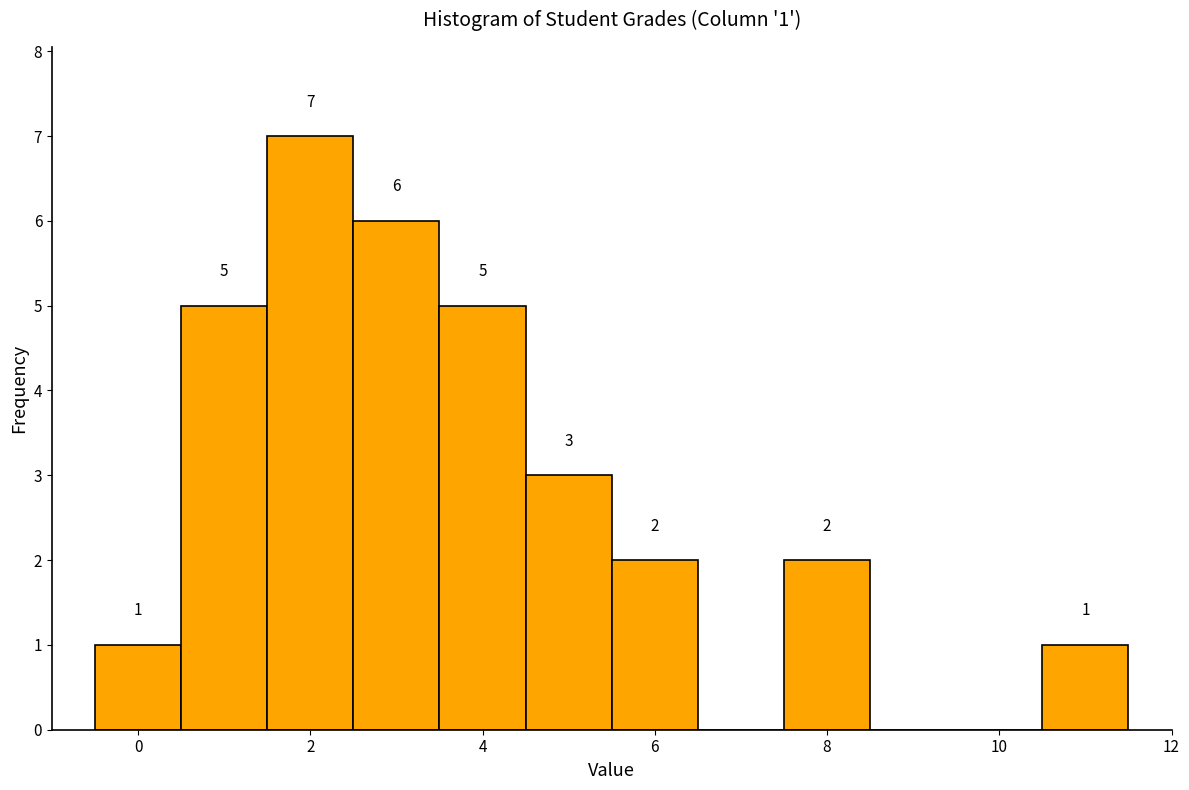

Which range on the x-axis has the tallest bar?

1.5 to 2.5